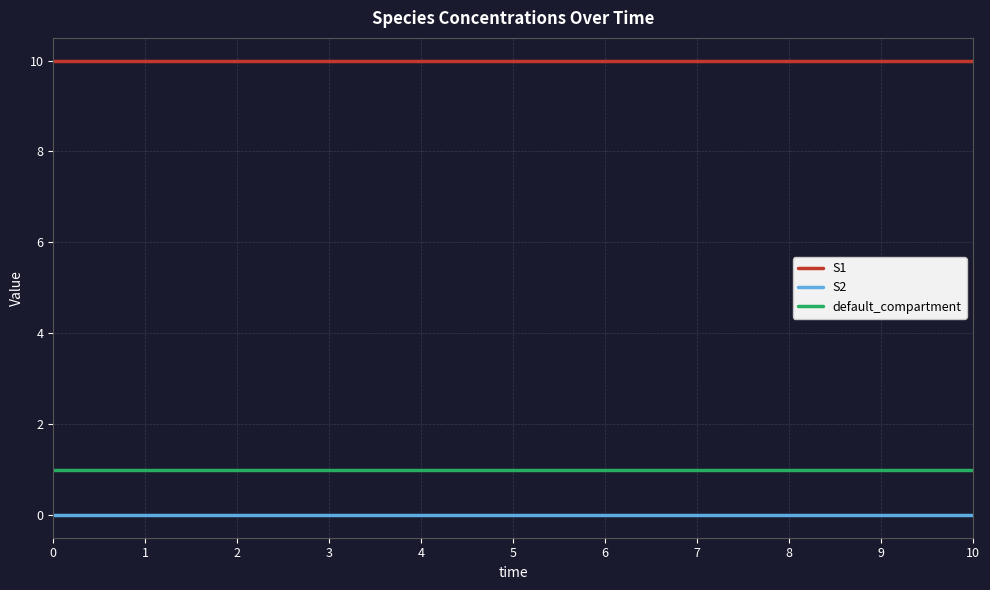

True or false: S2 and S1 intersect in this chart.

False